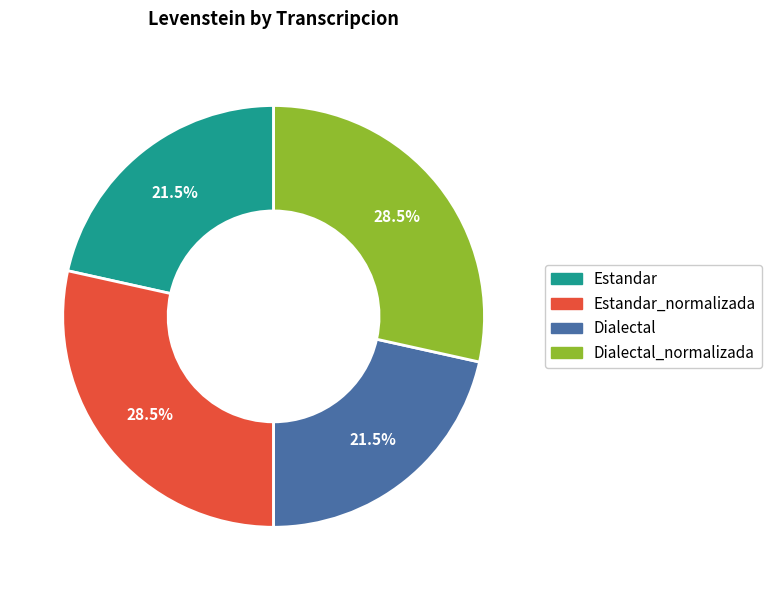

Is there any slice that represents more than half of the pie?

No